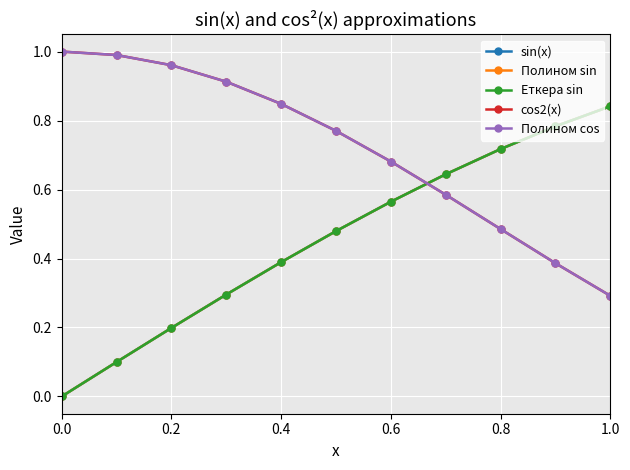

Which series has the widest spread of values?

Полином sin